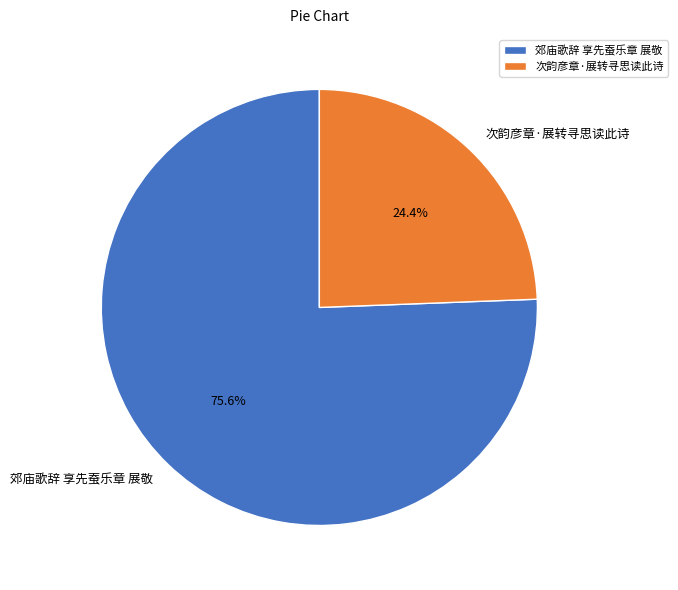

Which slice represents more than half of the pie?

郊庙歌辞 享先蚕乐章 展敬